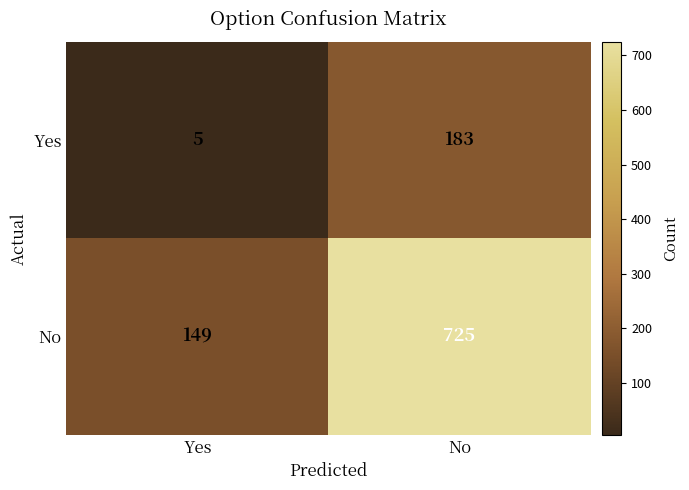

What is the sum of the Yes values at No and Yes?

188